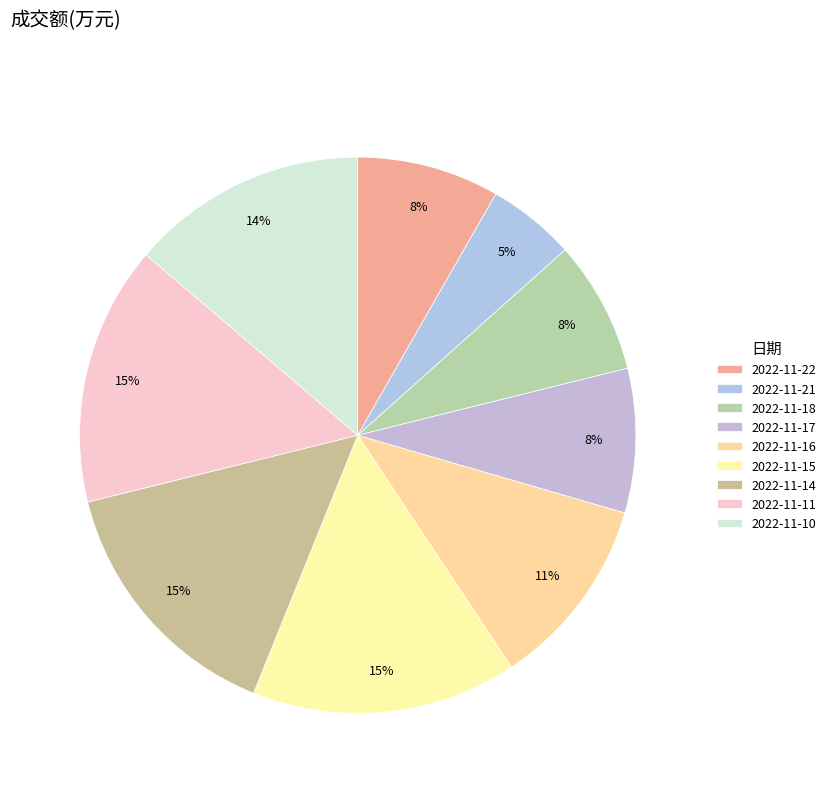

How many slices are in this pie chart?

9